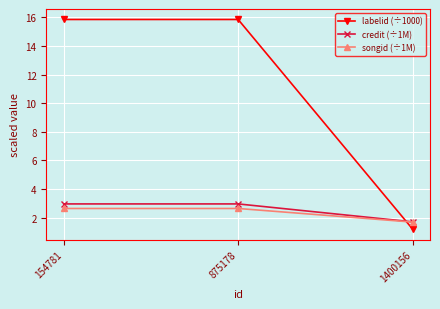

What is the sum of all songid (÷1M) values?

7.0